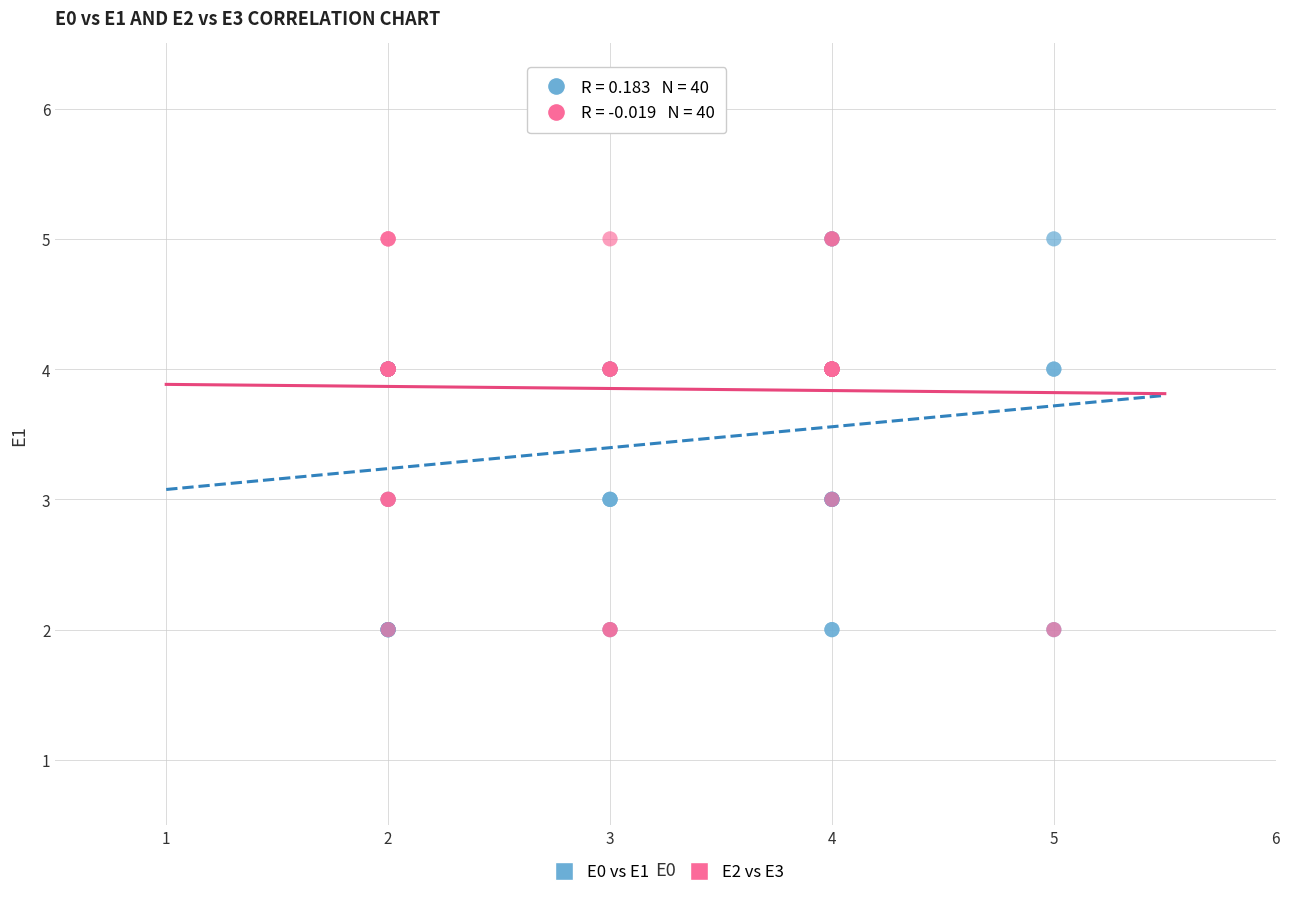

What are all the series names shown in the legend?

E0 vs E1, E2 vs E3